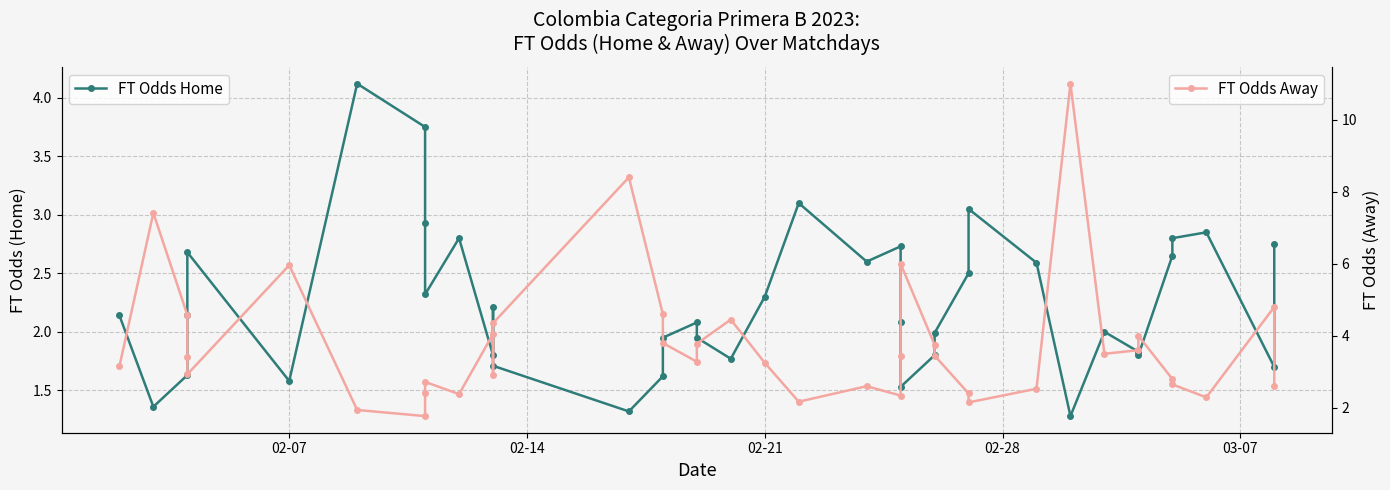

How many values in the FT Odds Away series are below 3?

17